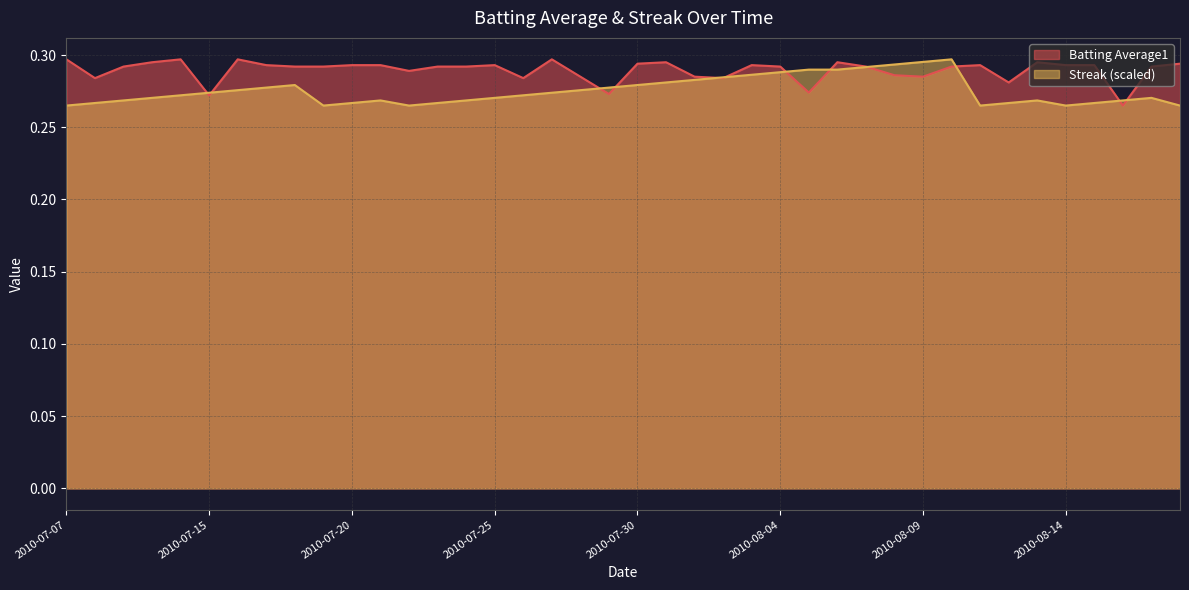

What is the sum of all Streak values?

11.0